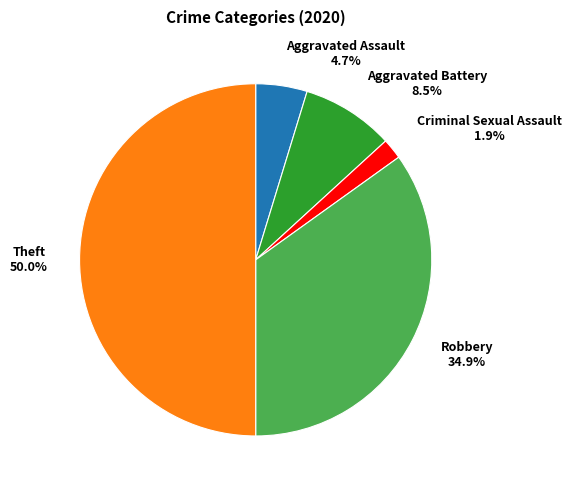

What is the smallest slice in the pie chart?

Criminal Sexual Assault